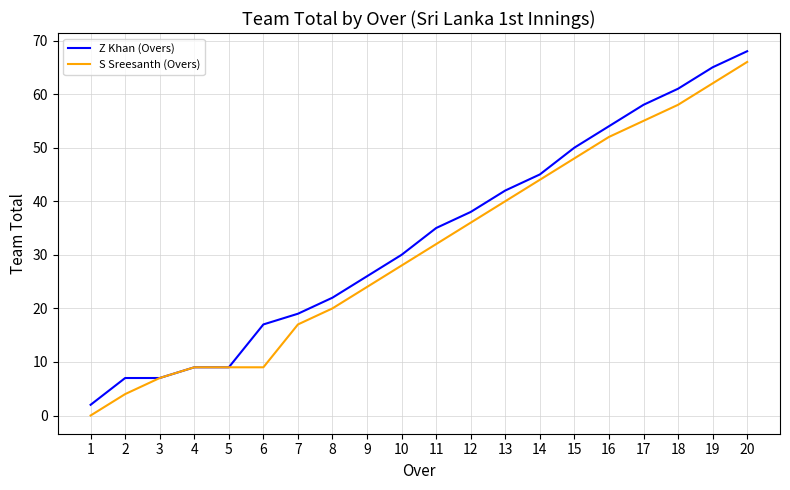

Rank the series at 18 from lowest to highest value.

S Sreesanth (Overs), Z Khan (Overs)